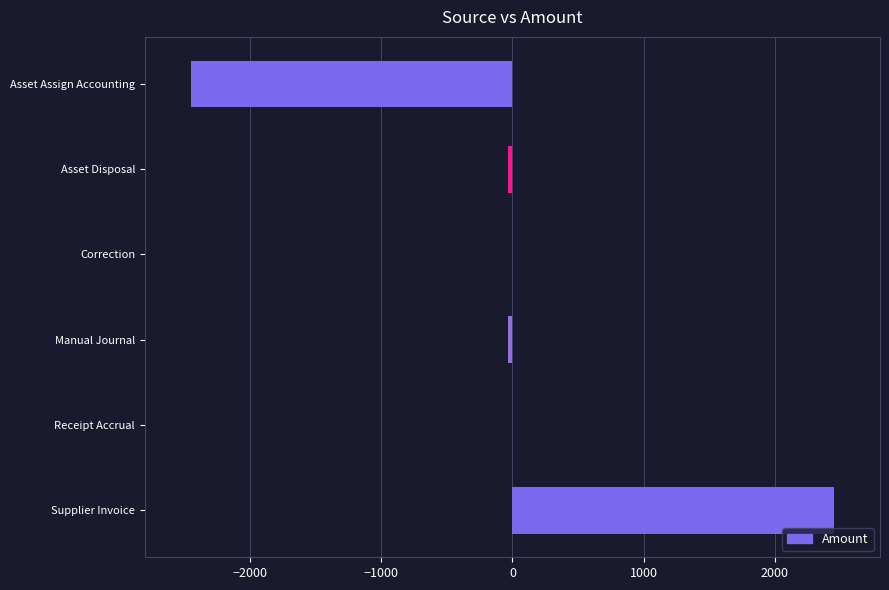

What is the sum of all values?

-67.8